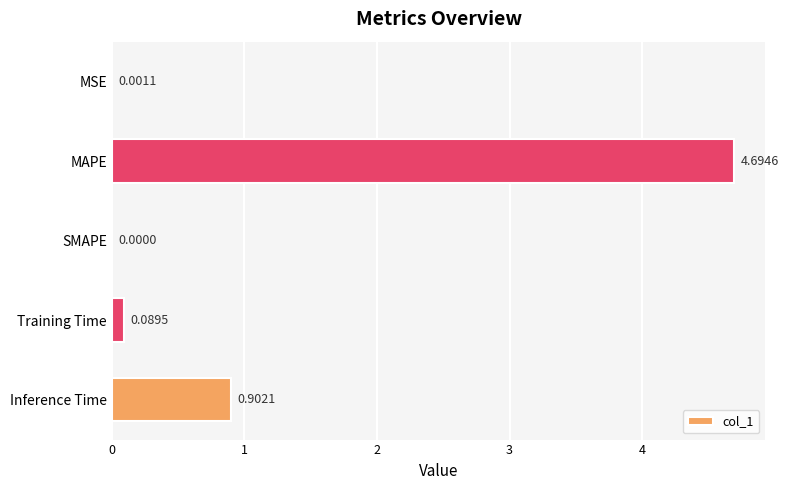

Which has a higher value, MSE or Inference Time?

Inference Time